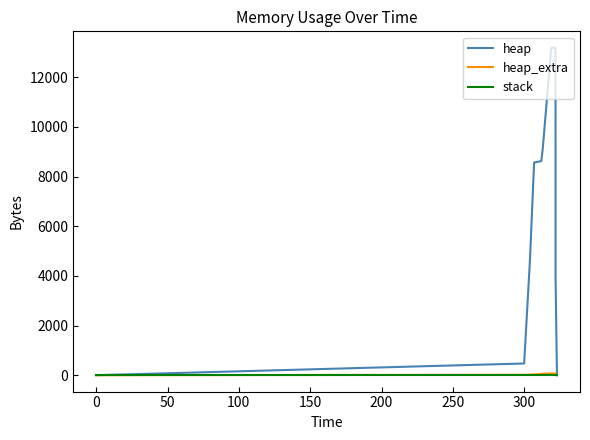

What is the sum of all heap values?

88032